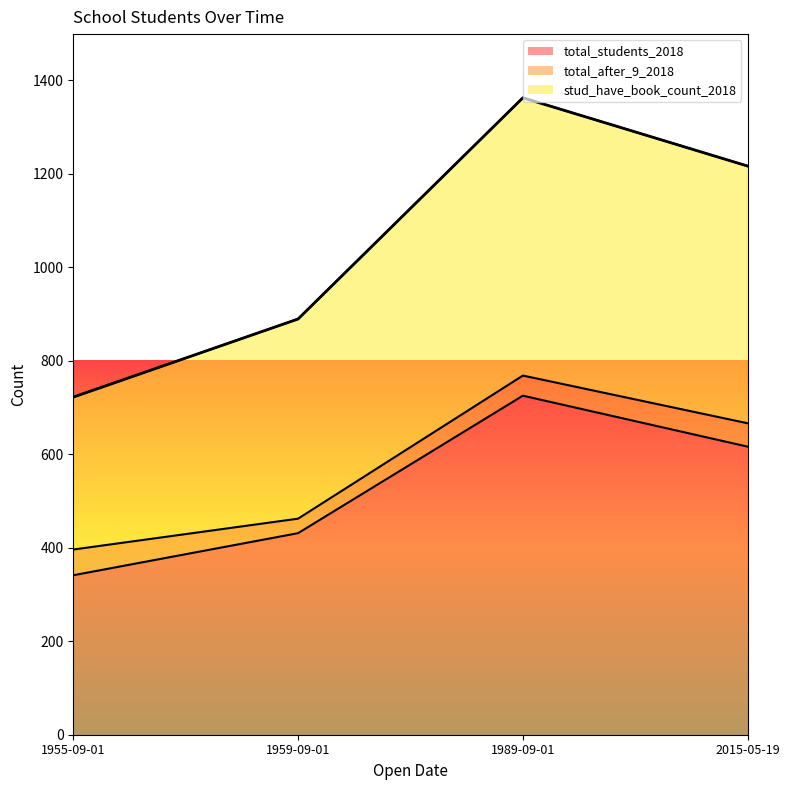

Which category has the highest value in the stud_have_book_count_2018 series?

1989-09-01